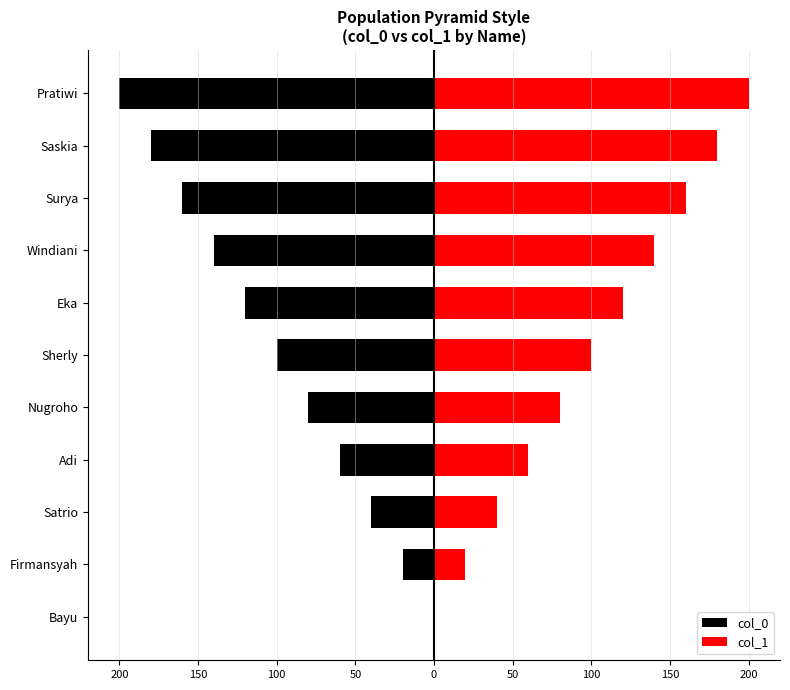

How many bars are there in total?

22